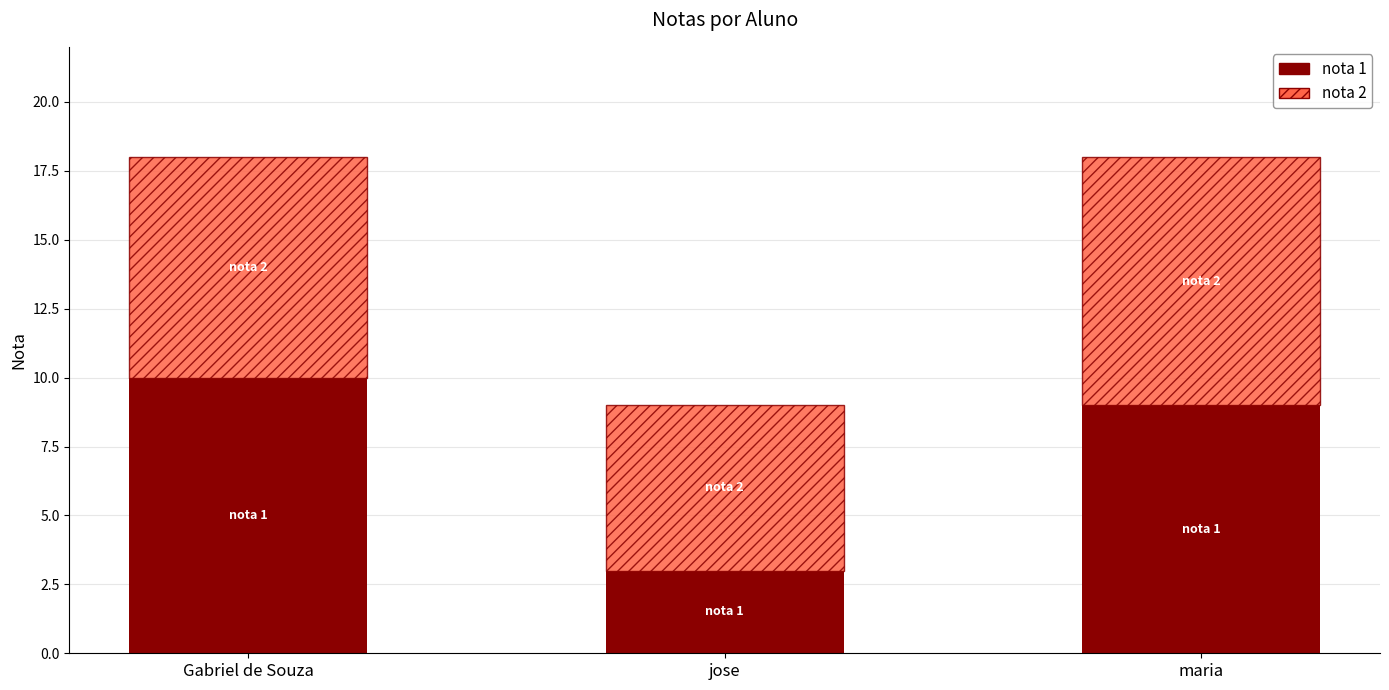

Does the chart contain stacked bars?

Yes